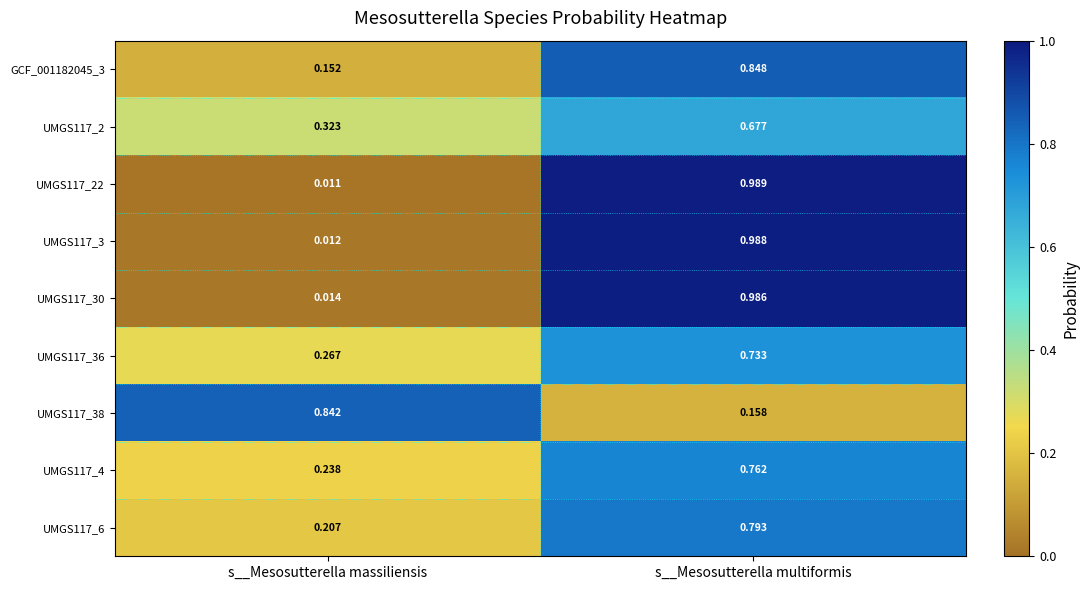

Which label corresponds to the largest value in the chart?

s__Mesosutterella multiformis